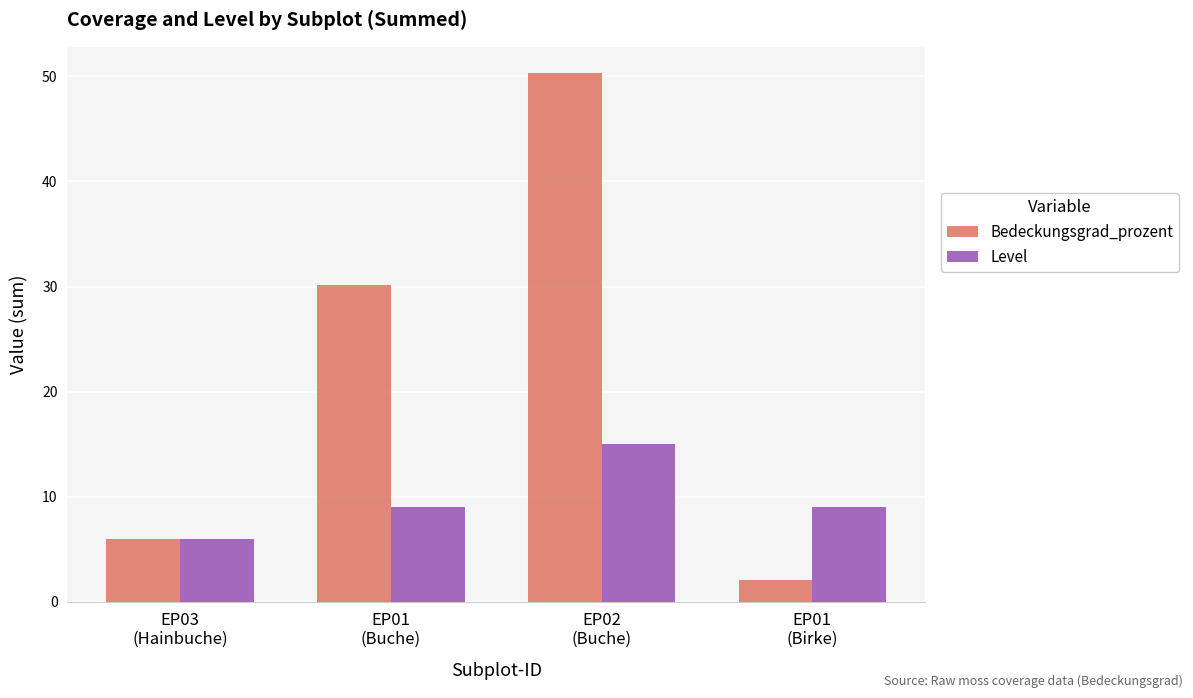

At which label is Bedeckungsgrad_prozent closest to 26?

EP01
(Buche)